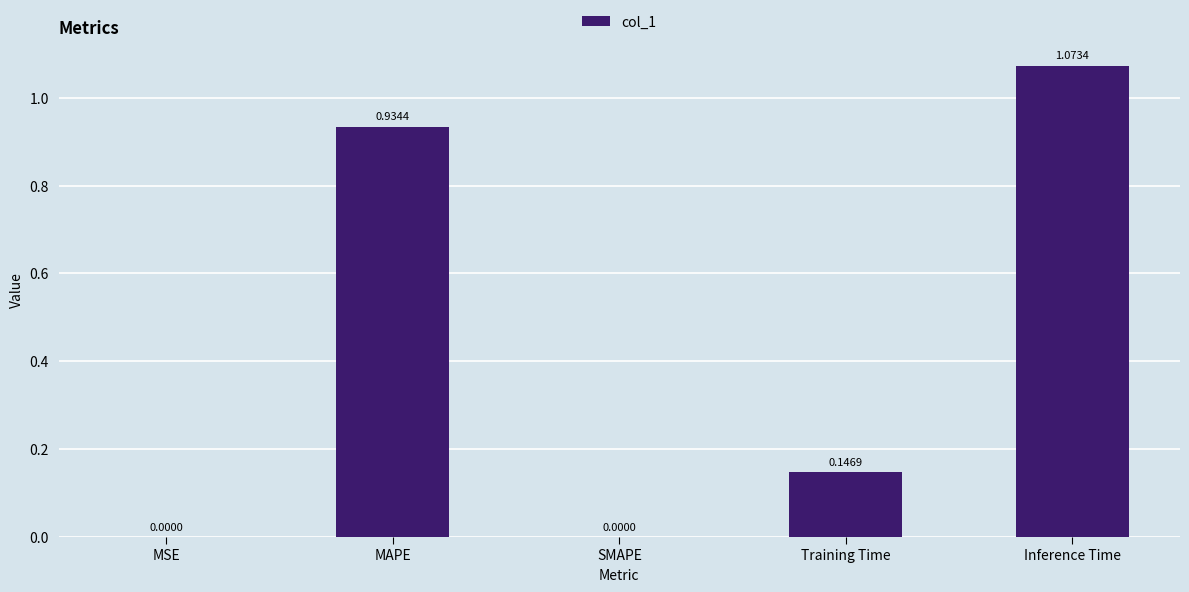

Which category has the highest value across all series?

Inference Time